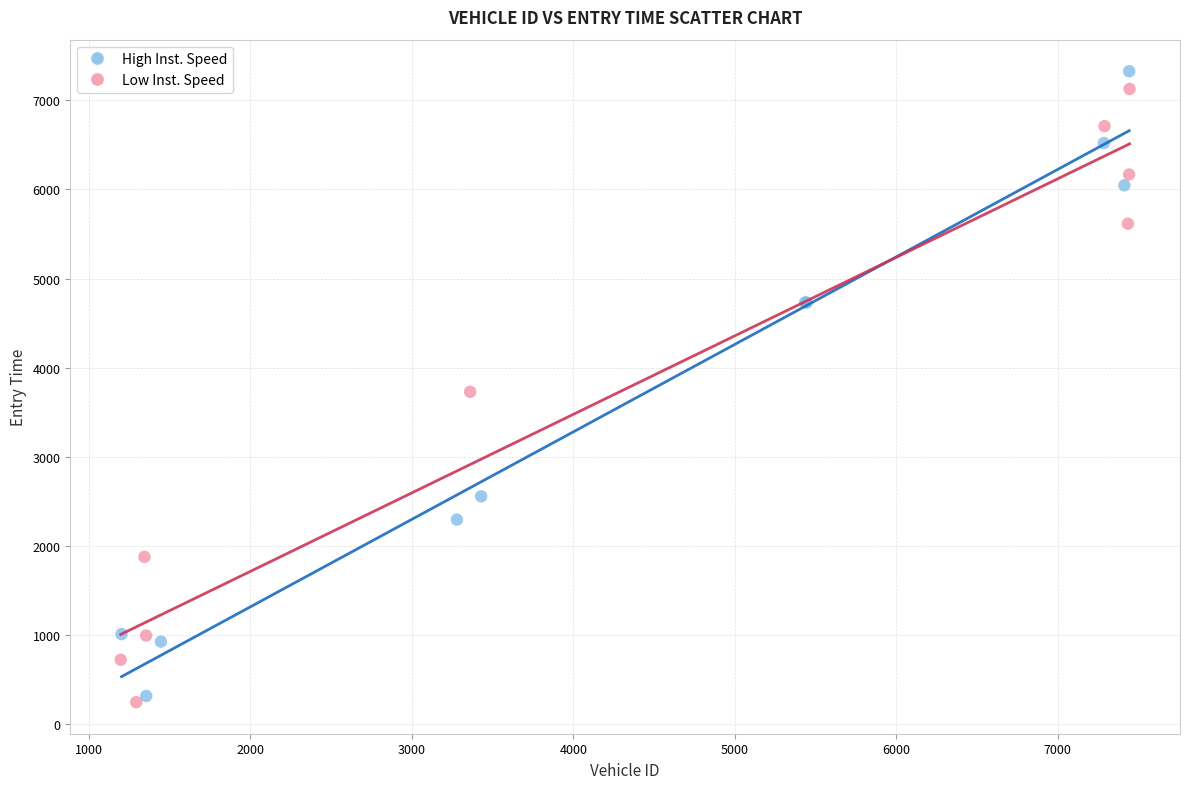

Which series contains the highest Y value?

High Inst. Speed